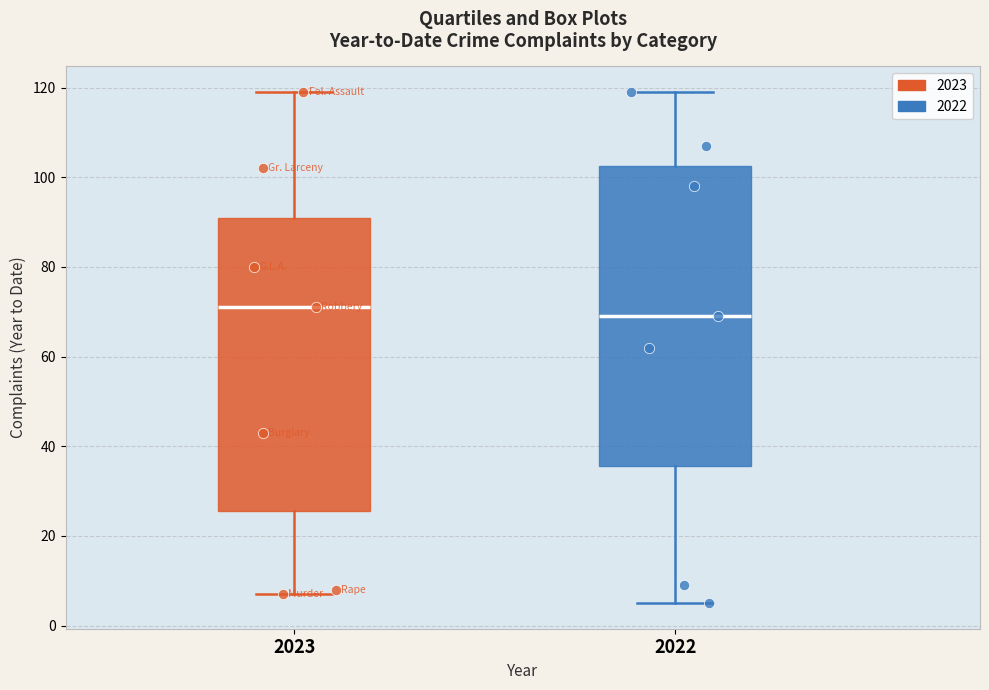

Where does the upper whisker of the box at x = 2022 end on the y-axis? The values are not printed on the chart, so give them approximately, as read against the axis.

120